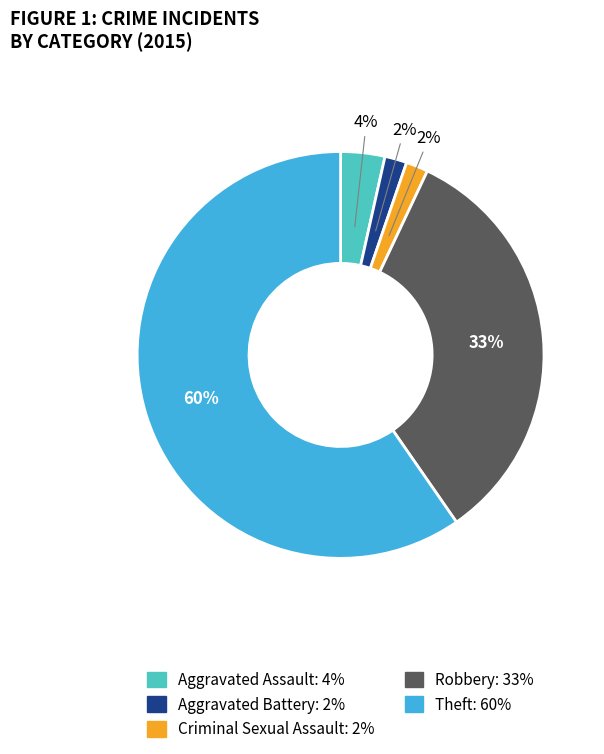

To the nearest percent, what percentage of the pie is Criminal Sexual Assault?

2%